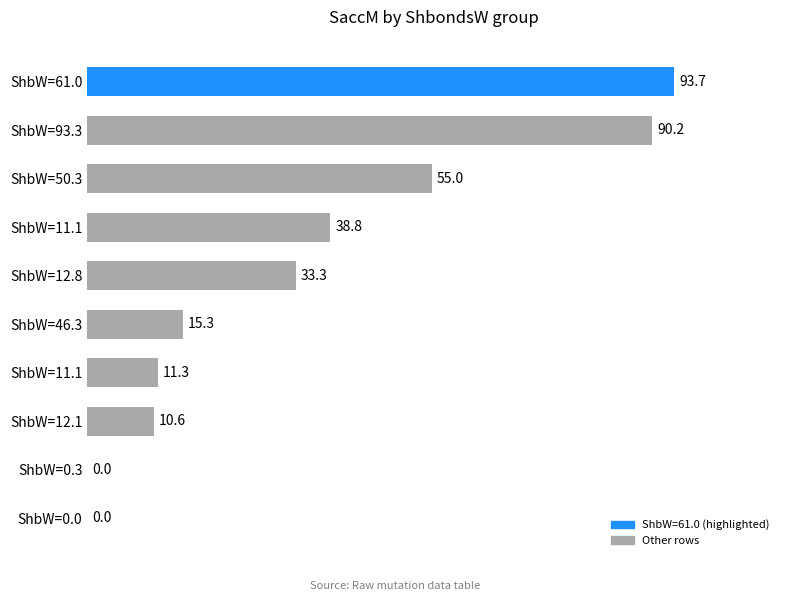

How many positive values are there?

8